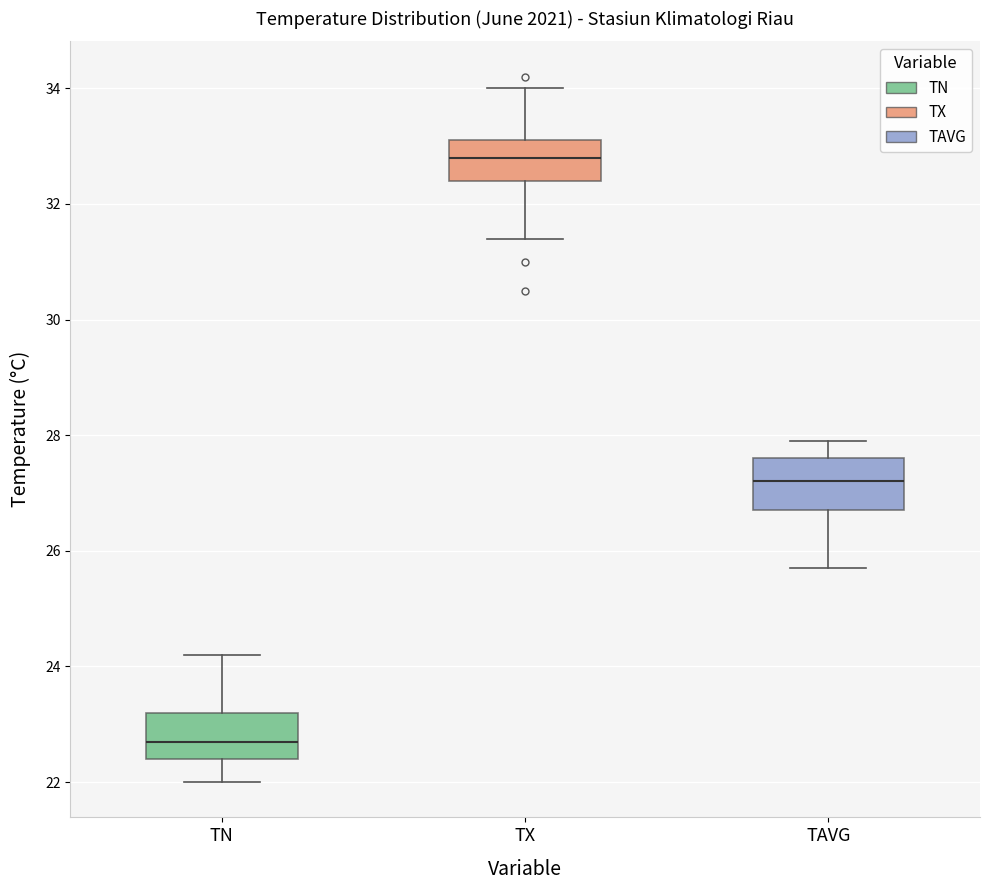

Where does the lower whisker of the box for TX end on the y-axis? The values are not printed on the chart, so give them approximately, as read against the axis.

31.4